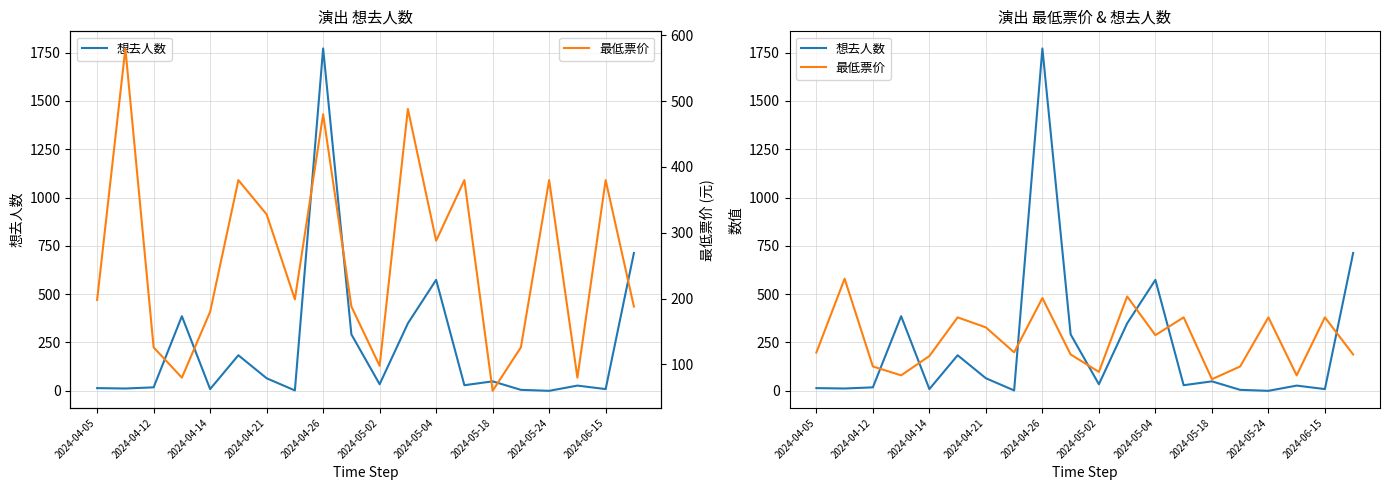

The 最低票价 series shows 288 at 19. True or false?

False